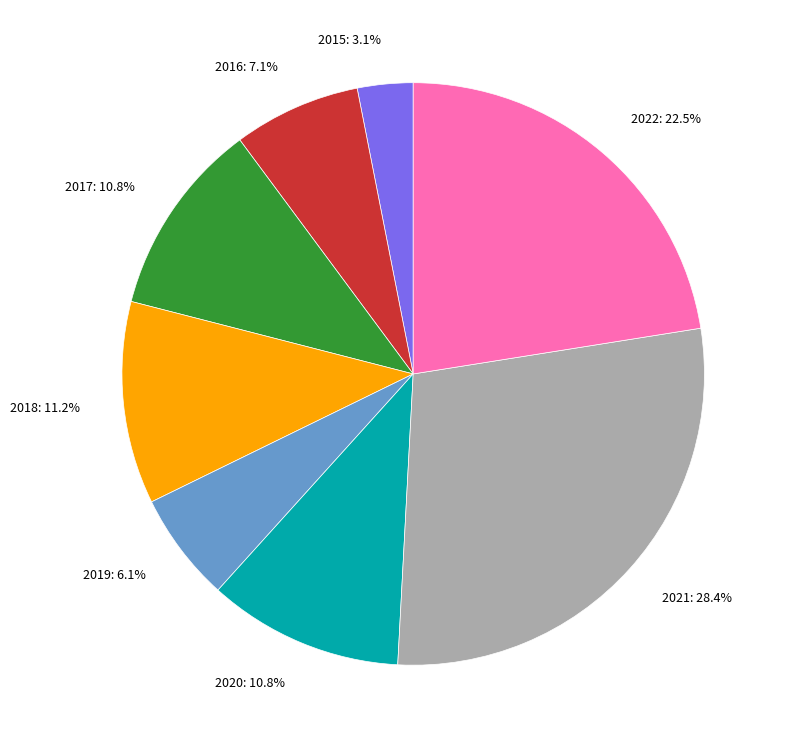

Is there a majority slice in this chart?

No